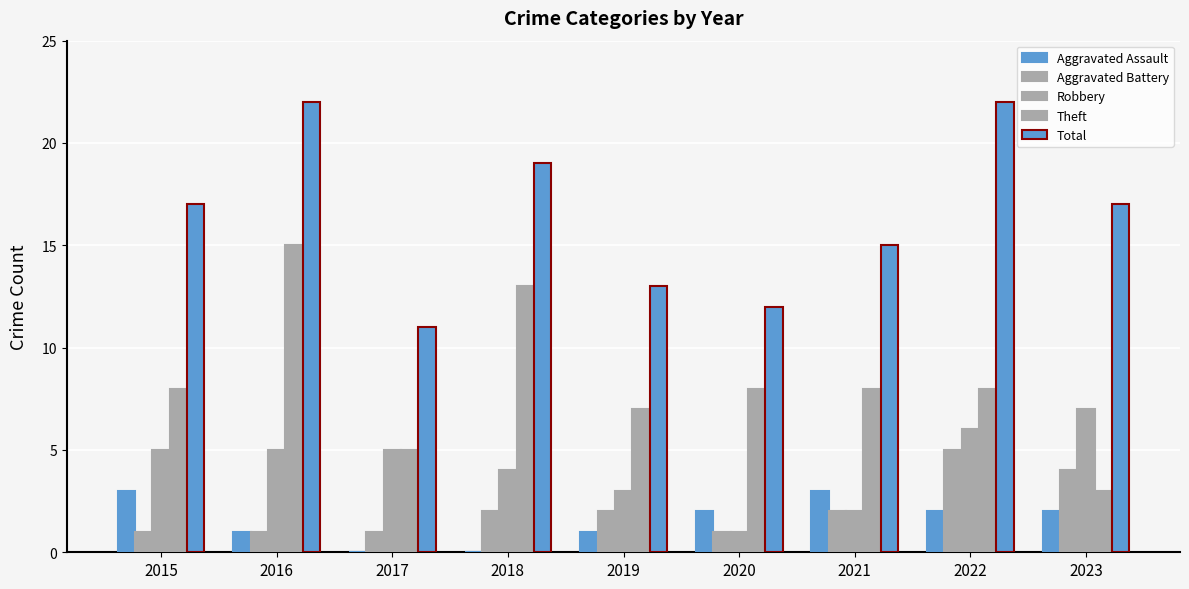

What is the difference between the Robbery values at 2017 and 2023?

2